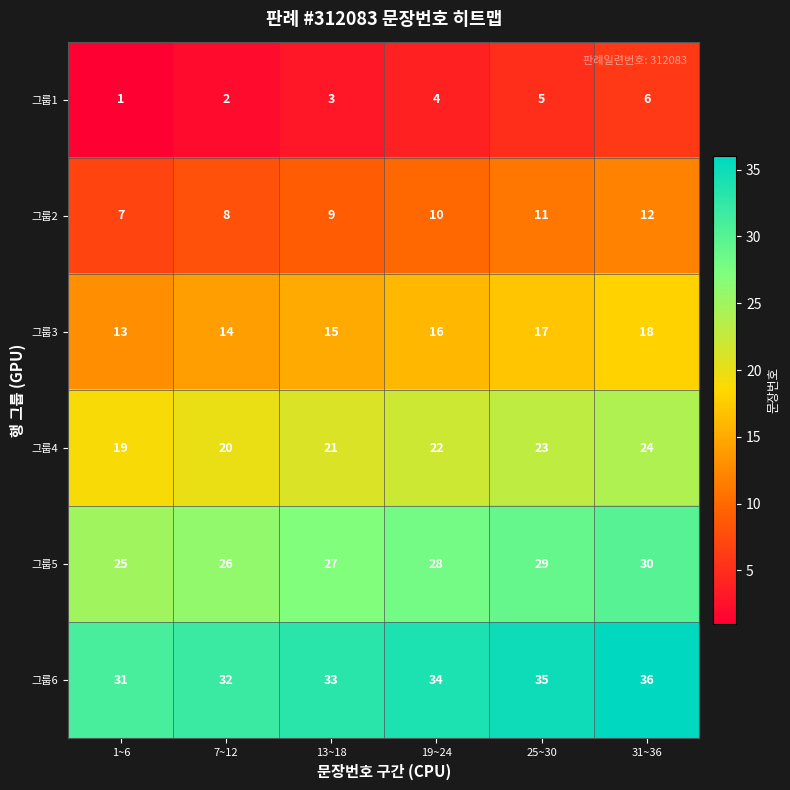

What is the spread (max minus min) of values at 19~24?

30